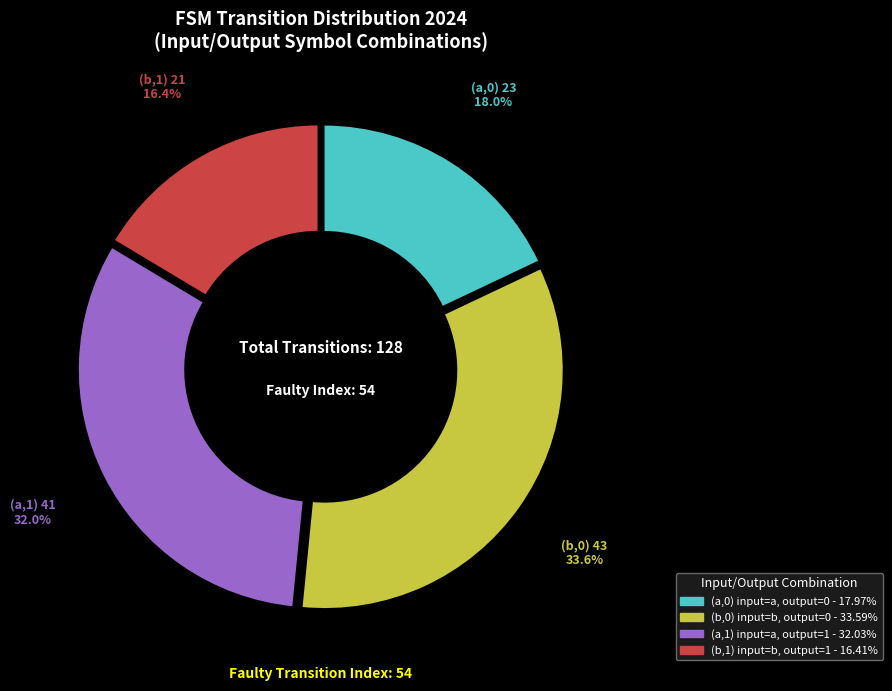

How many slices are in this pie chart?

4